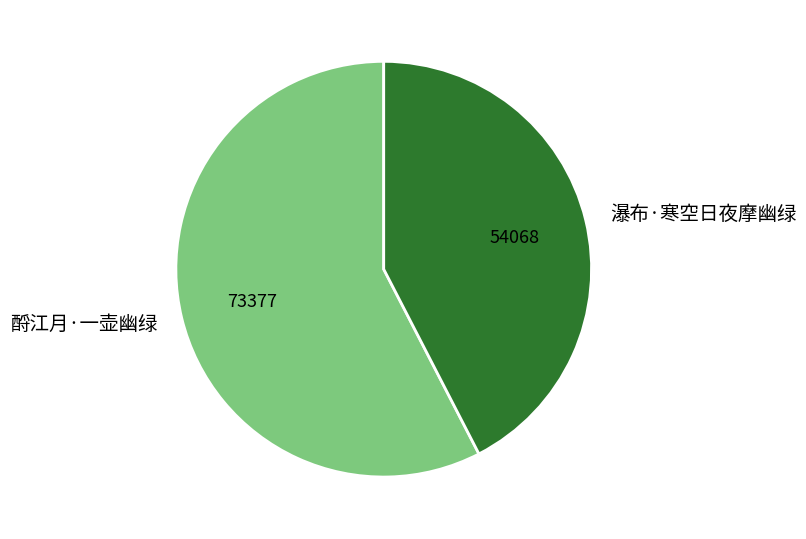

Rank the categories by value from highest to lowest.

酹江月·一壶幽绿, 瀑布·寒空日夜摩幽绿